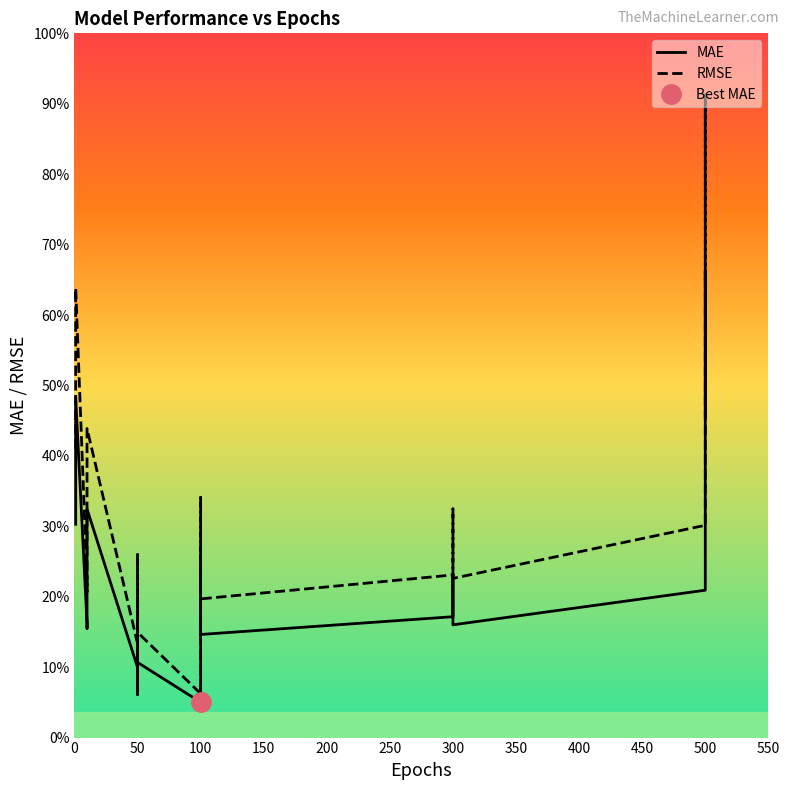

Rank the series by their maximum value, from highest to lowest.

RMSE, MAE